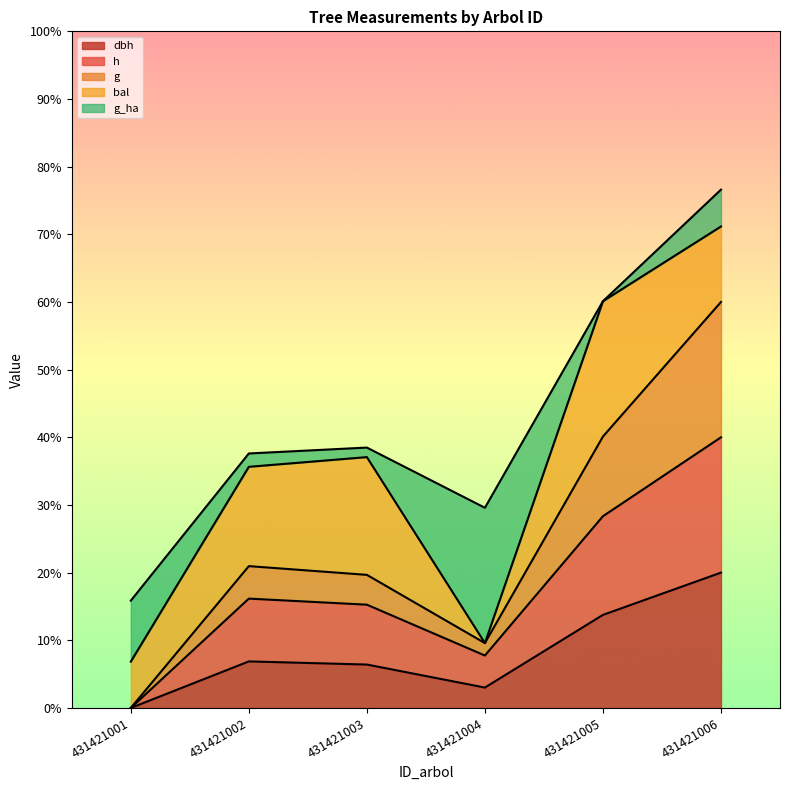

Between 431421005 and 431421006, which series saw the biggest shift?

g